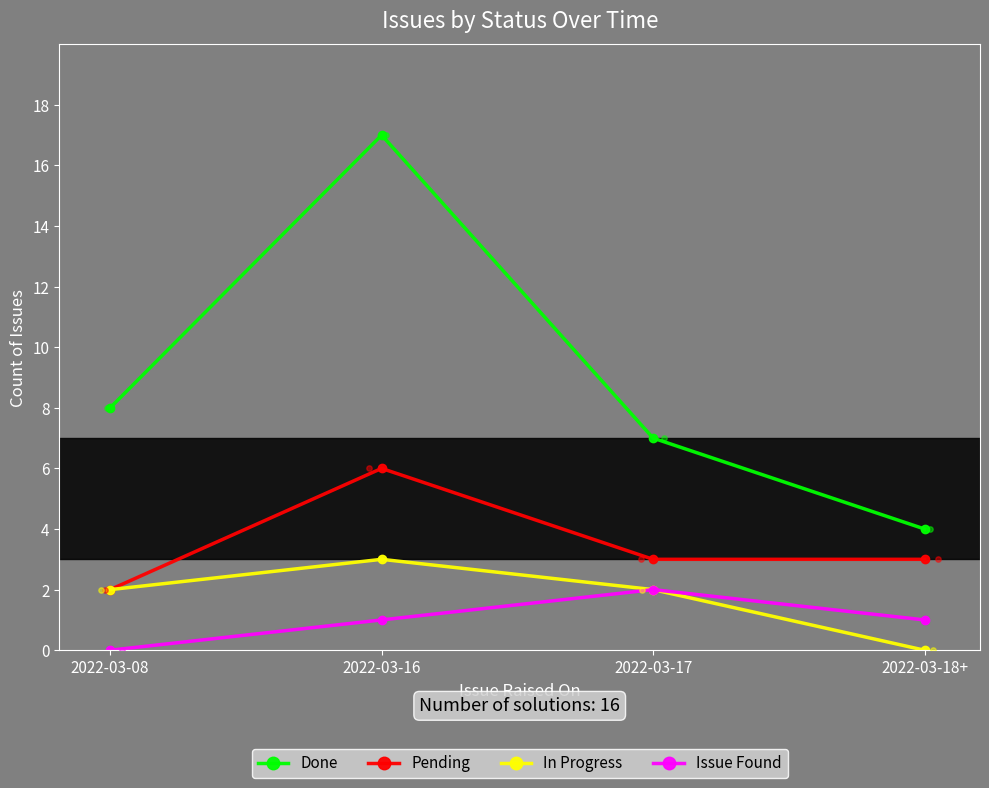

At how many categories does at least one series exceed 13?

1